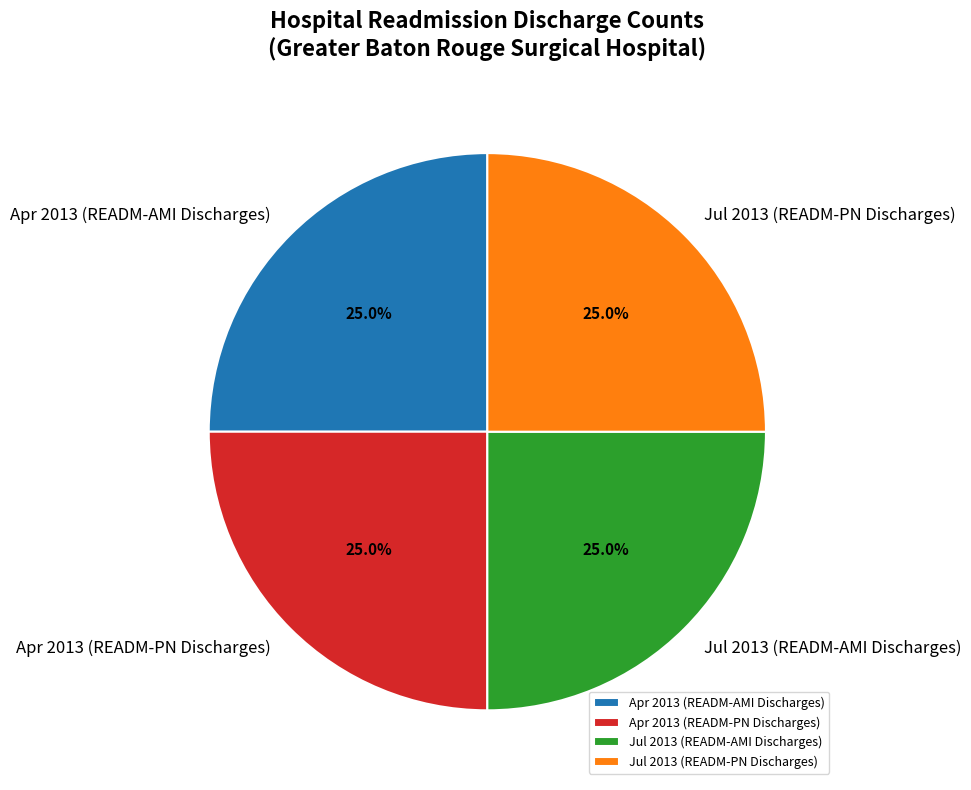

What is the ratio of the value at Jul 2013 (READM-PN Discharges) to the value at Jul 2013 (READM-AMI Discharges)?

1.0